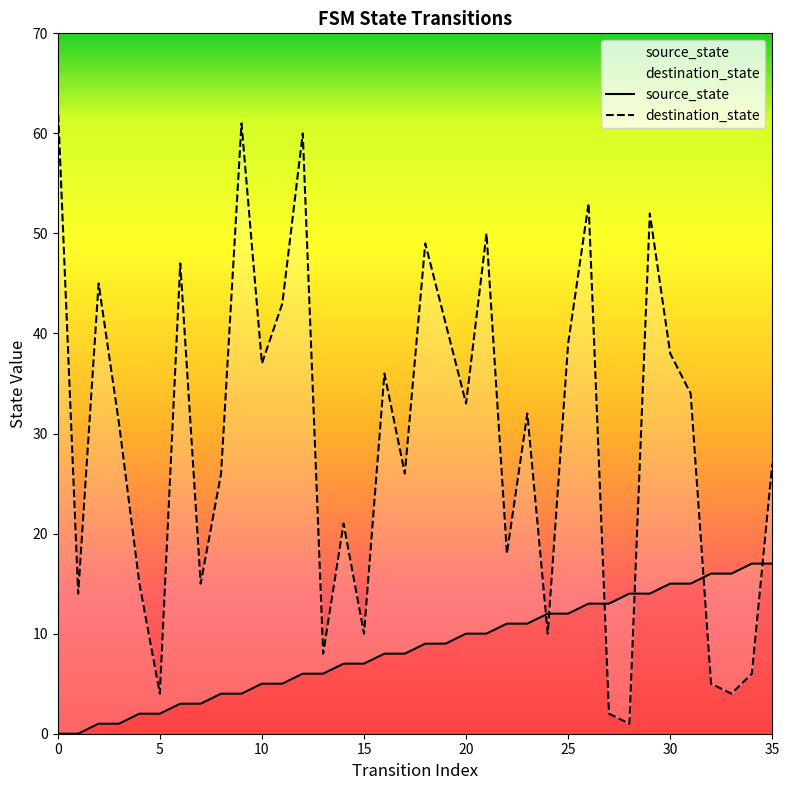

How many times do destination_state and source_state cross each other?

6